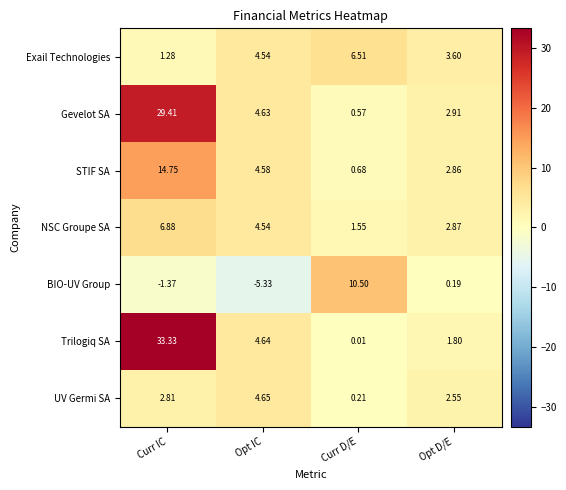

At which category is the sum across all series the highest?

Curr IC